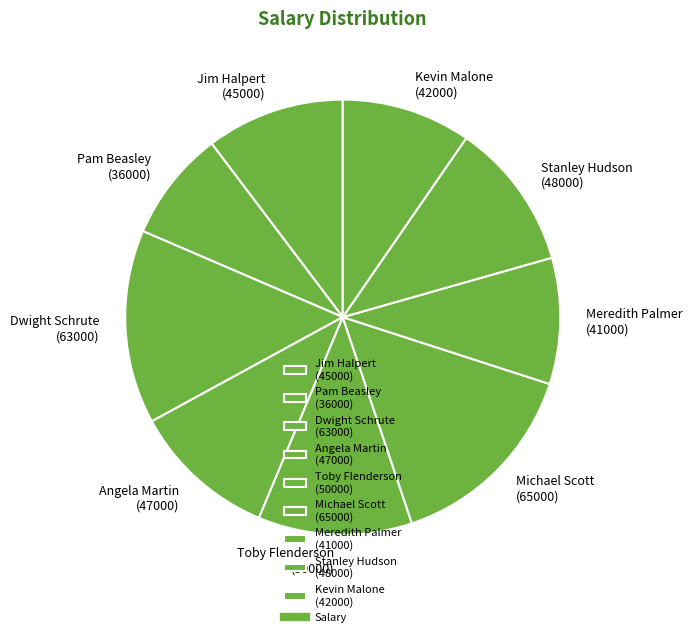

True or false: Toby Flenderson accounts for 11% of the total.

True